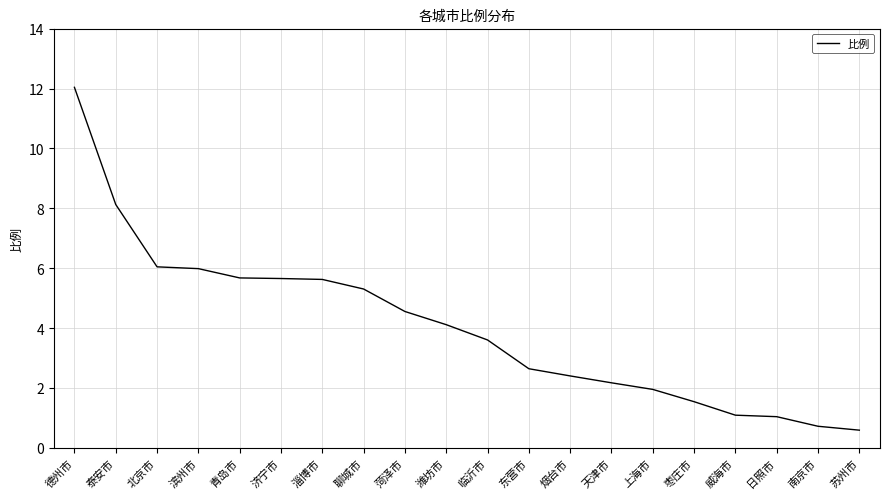

What is the difference between the maximum and minimum values?

11.4